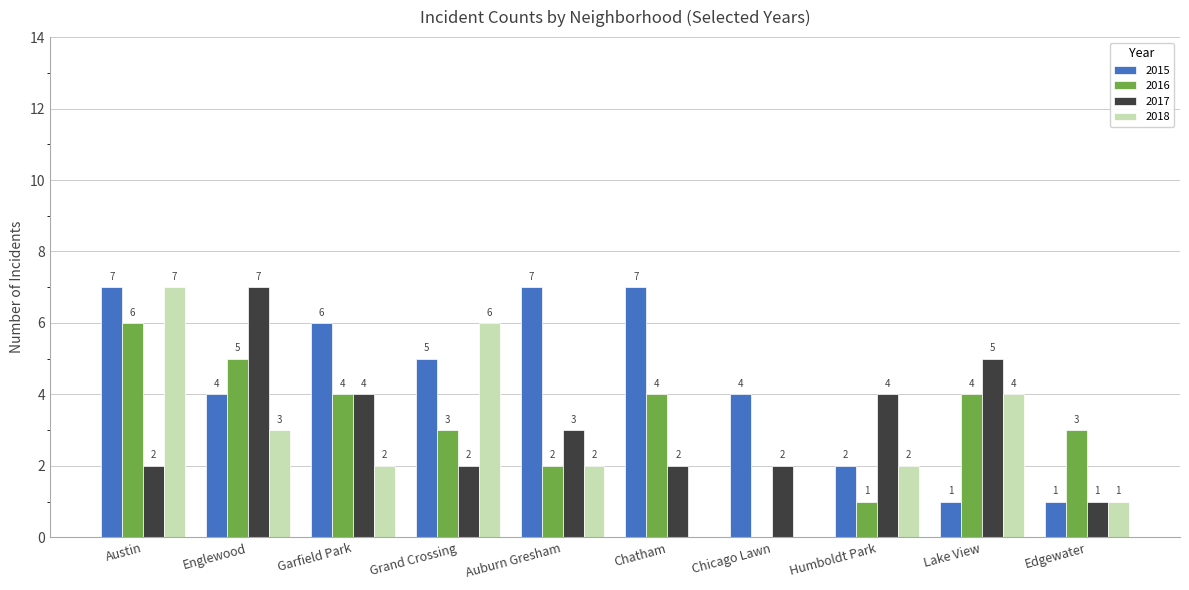

True or false: 2017 has a value of 2 at Edgewater.

False